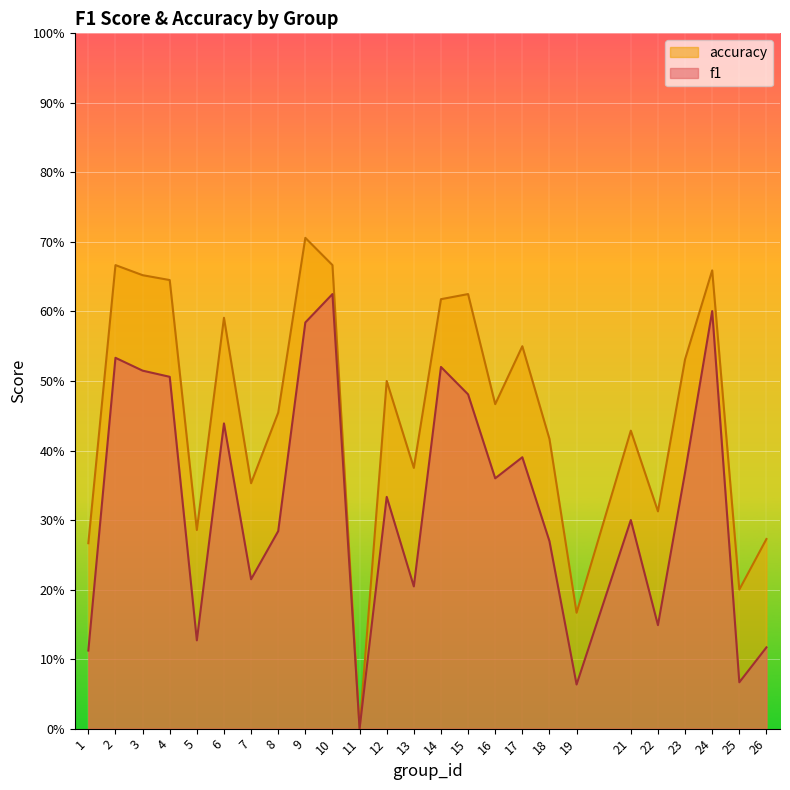

What is the difference between the highest and lowest values at 1?

0.2